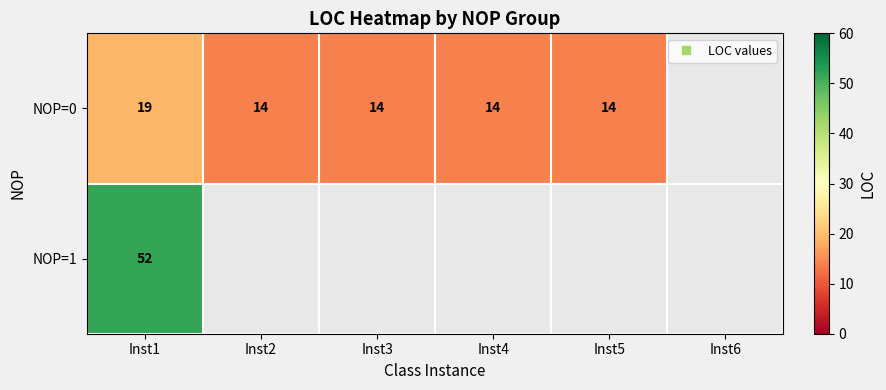

Between Inst2 and Inst3, which series saw the biggest shift?

NOP=0